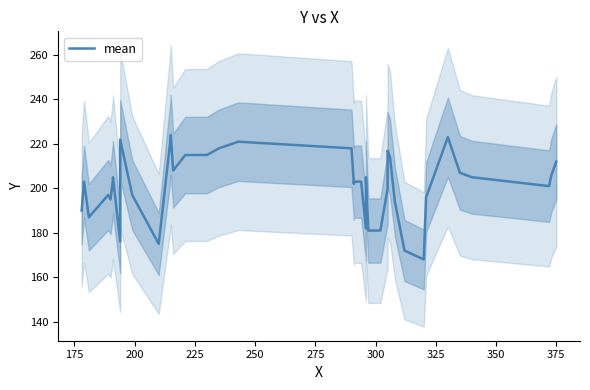

What is the sum of all values?

8069